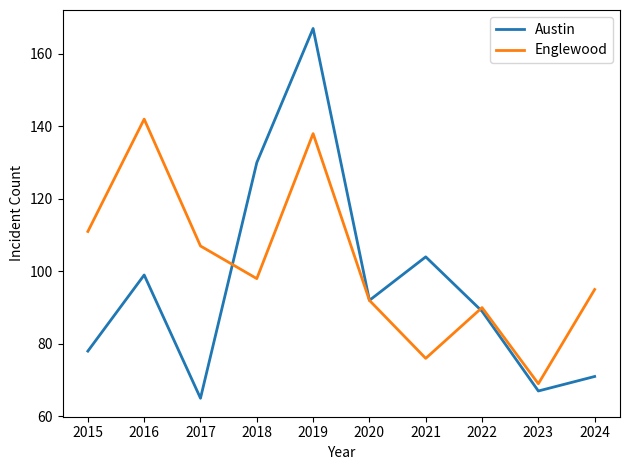

Count the number of data series in this chart.

2